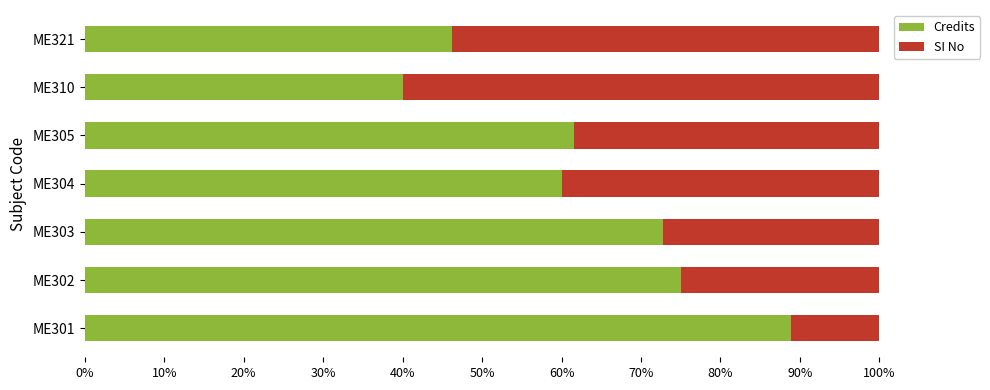

What is the total value across all series at ME321?

100.0